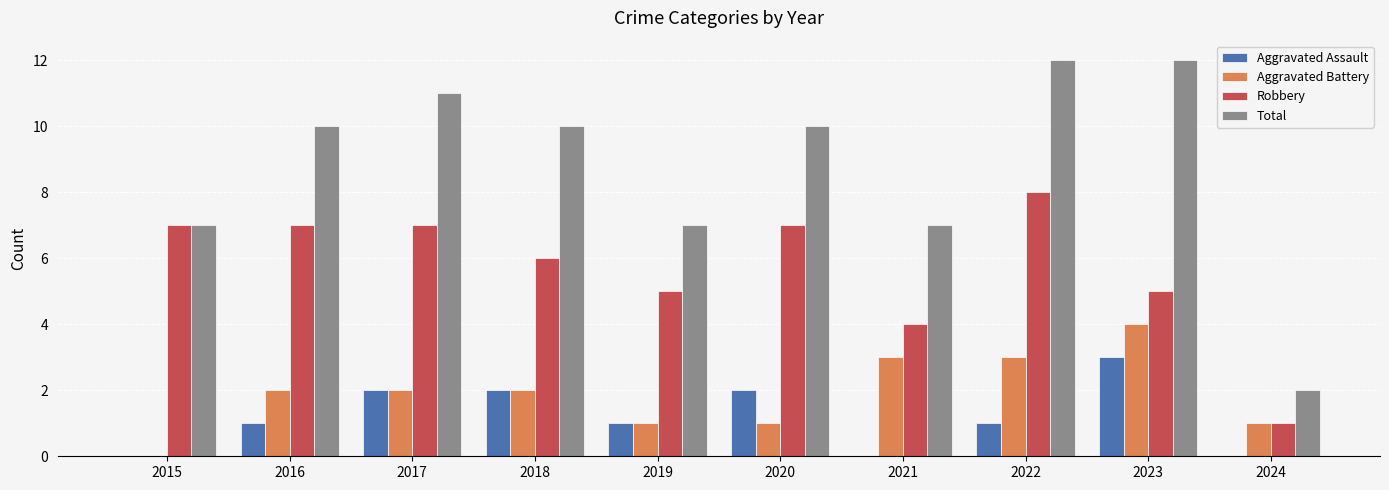

What is the difference between the Aggravated Assault values at 2016 and 2017?

1